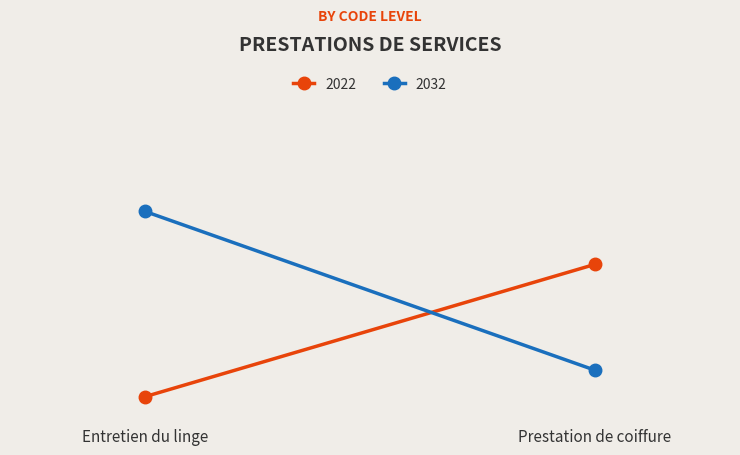

Rank the series by their maximum value, from highest to lowest.

2032, 2022